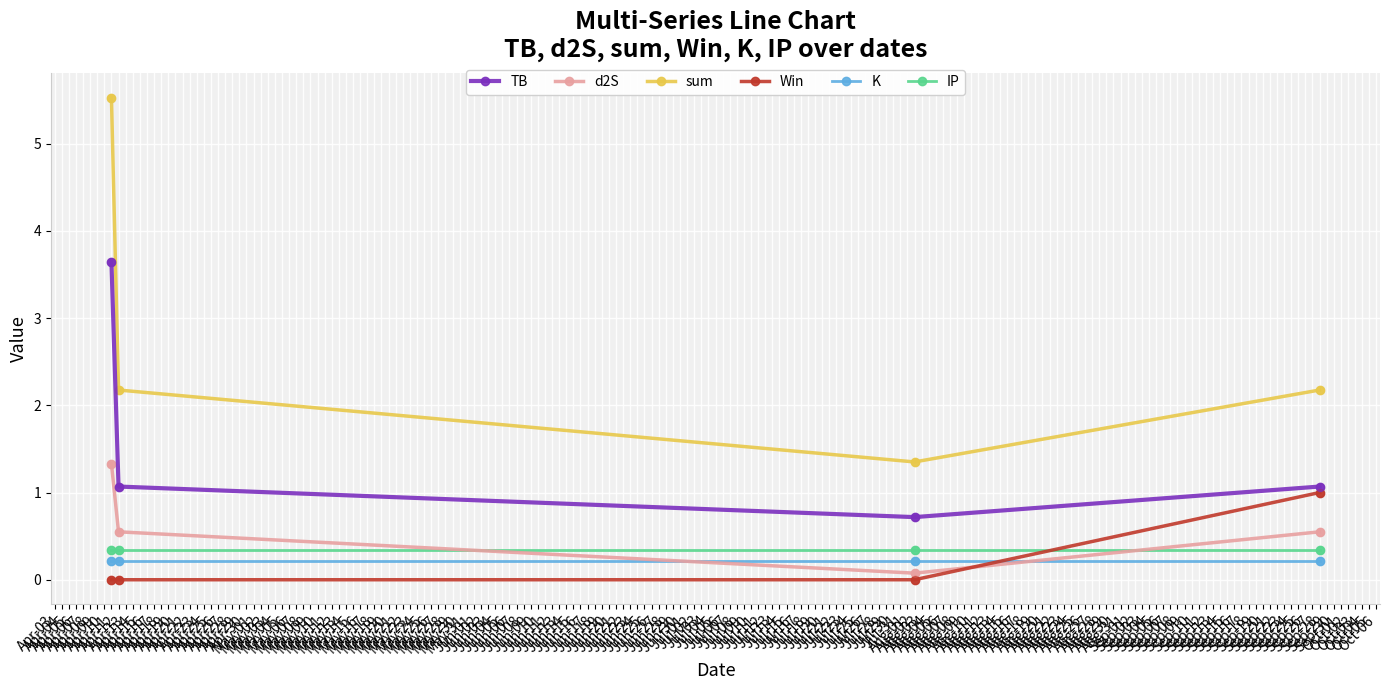

What are all the series names shown in the legend?

TB, d2S, sum, Win, K, IP